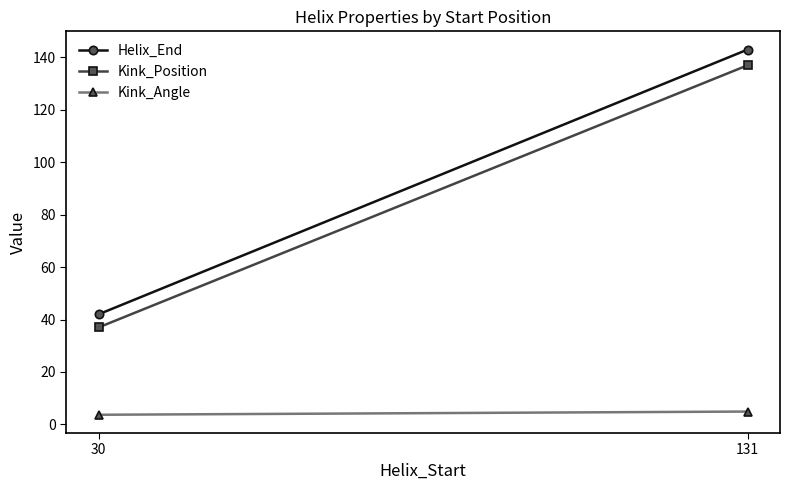

Reading left to right, extract all data points from this chart.

Helix_End: 30=42.0	131=143.0
Kink_Position: 30=37.0	131=137.0
Kink_Angle: 30=3.7	131=4.9